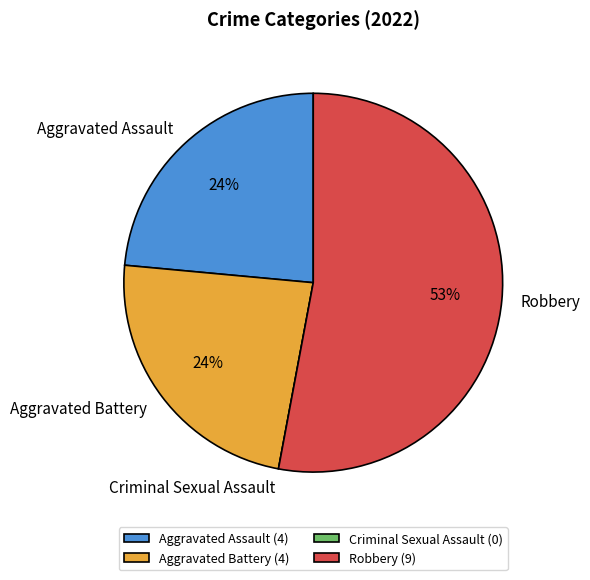

Do Aggravated Battery and Aggravated Assault together represent more than half of the pie?

No